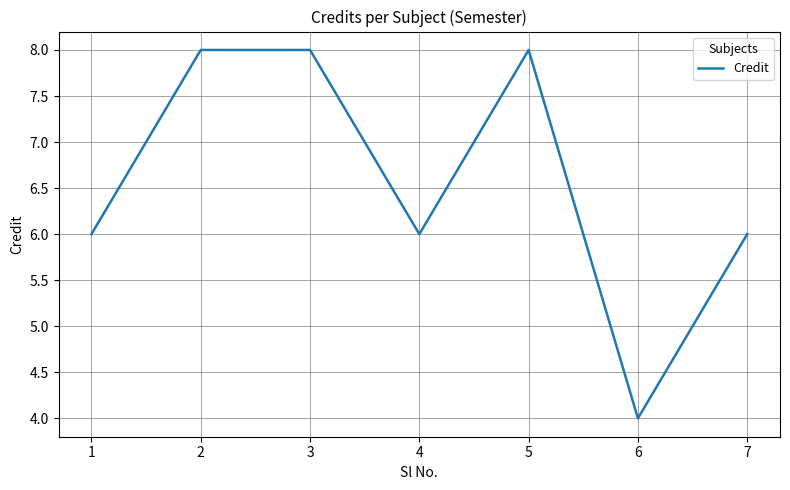

Reading left to right, transcribe all the data shown in this chart.

1=6	2=8	3=8	4=6	5=8	6=4	7=6